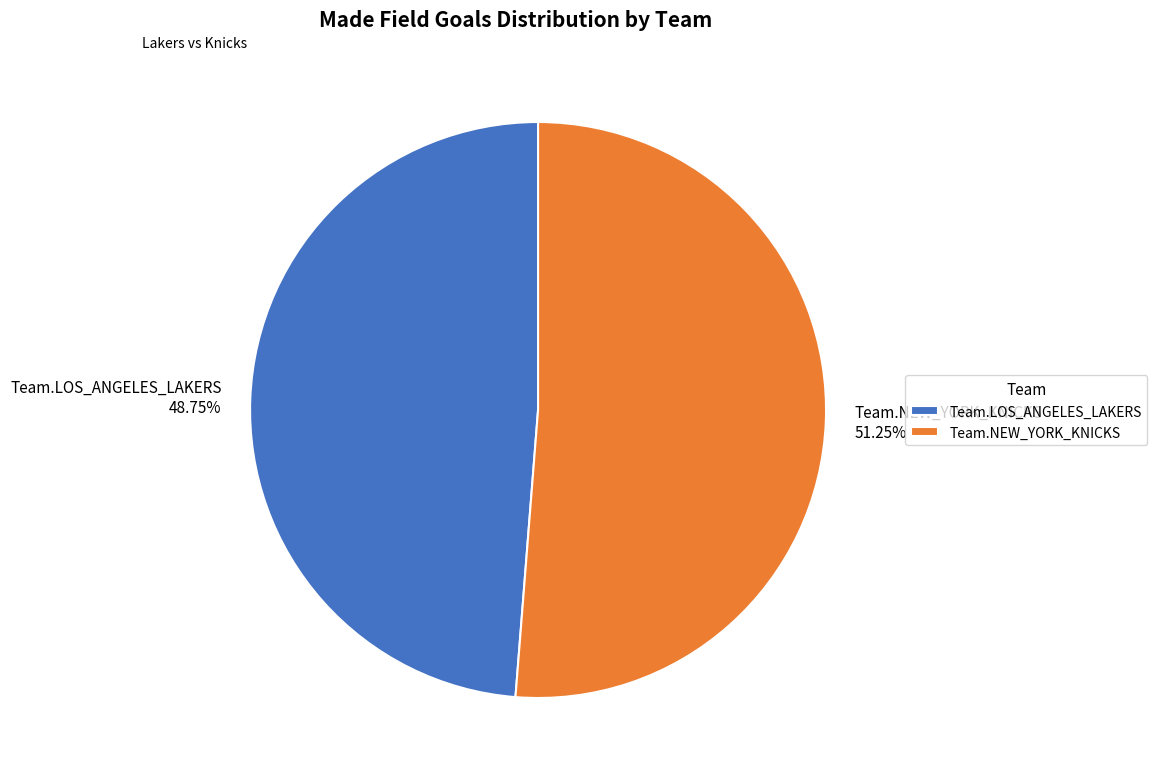

To the nearest percent, what is the combined percentage of Team.LOS_ANGELES_LAKERS and Team.NEW_YORK_KNICKS?

100%